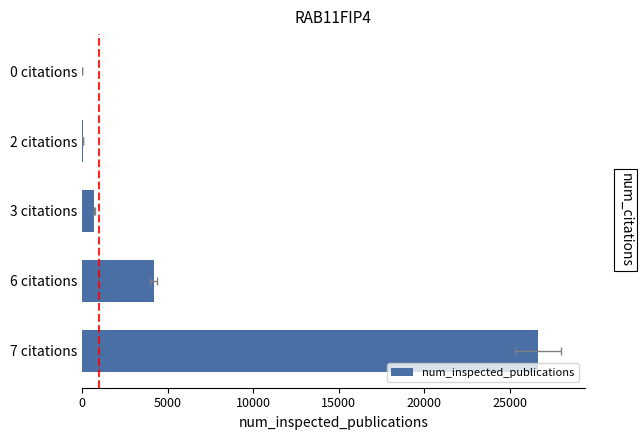

What is the value of the 2nd bar from the left?

17